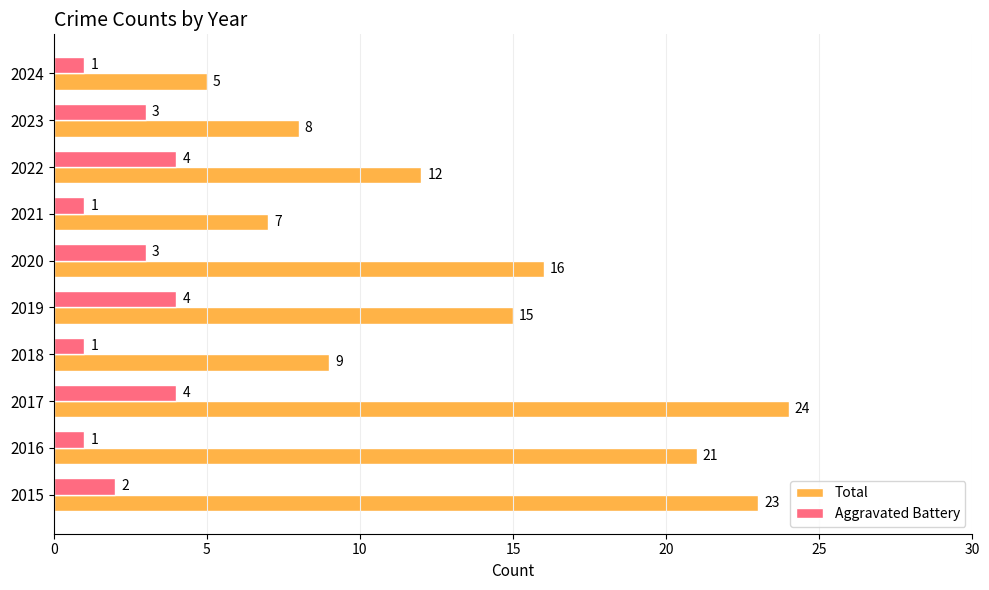

What are all the series names shown in the legend?

Total, Aggravated Battery